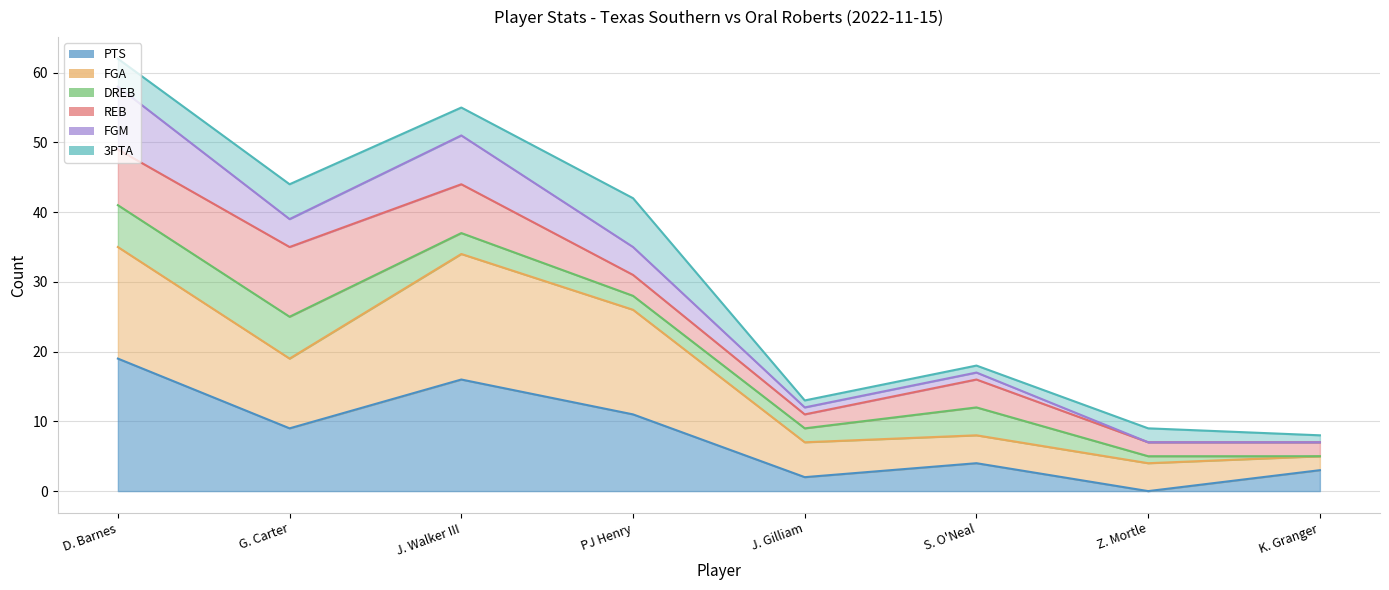

How many lines are shown in the chart?

6